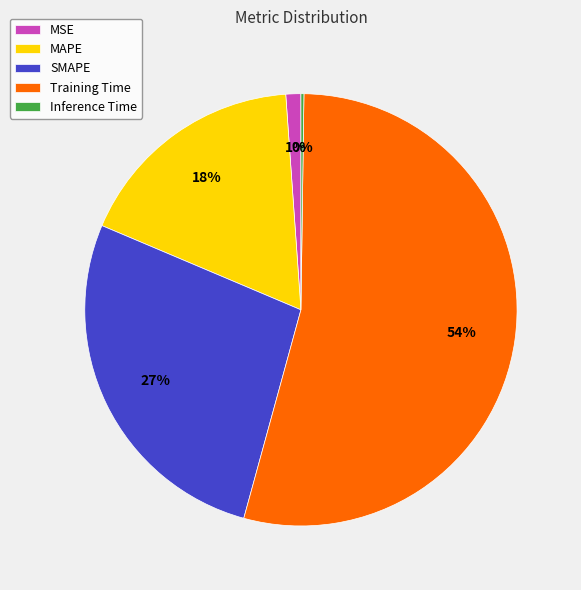

To the nearest percent, what is the average slice percentage?

20%